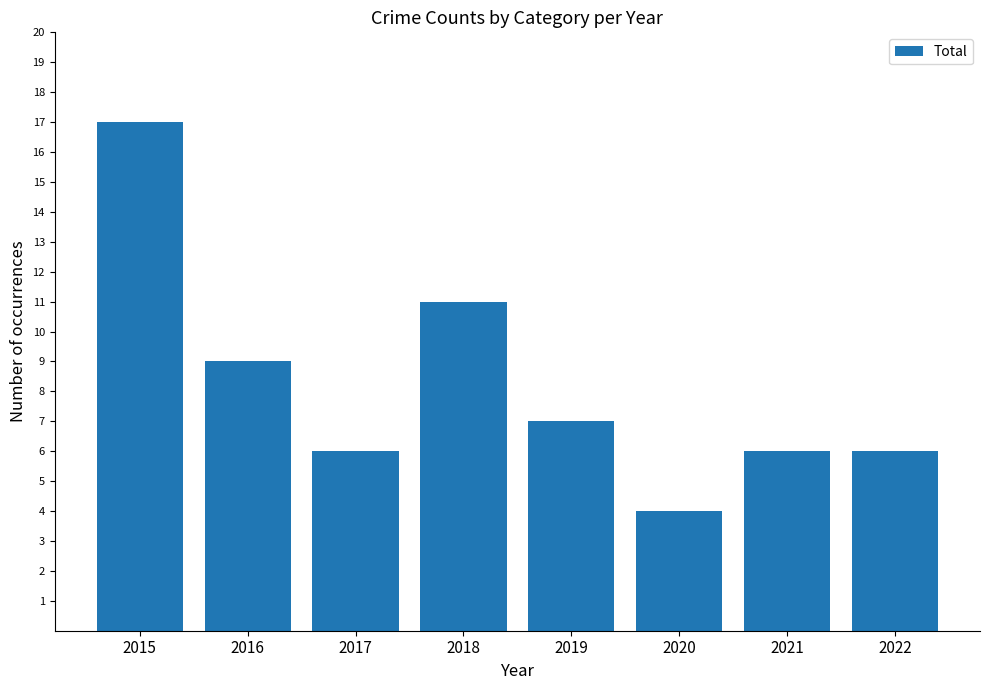

What is the value of the 6th bar from the left?

4